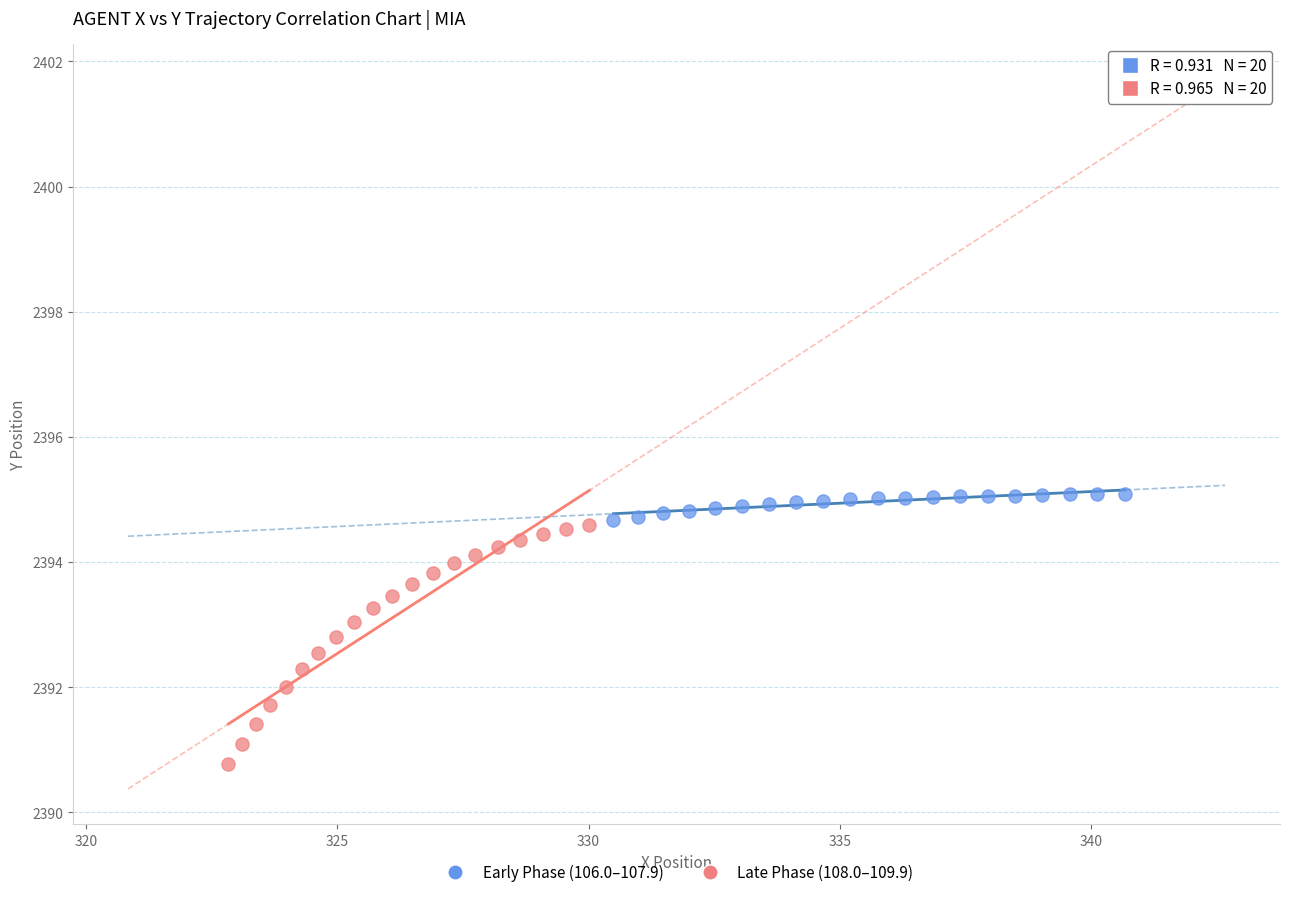

Which series has the widest spread of Y values?

Late Phase (108.0–109.9)